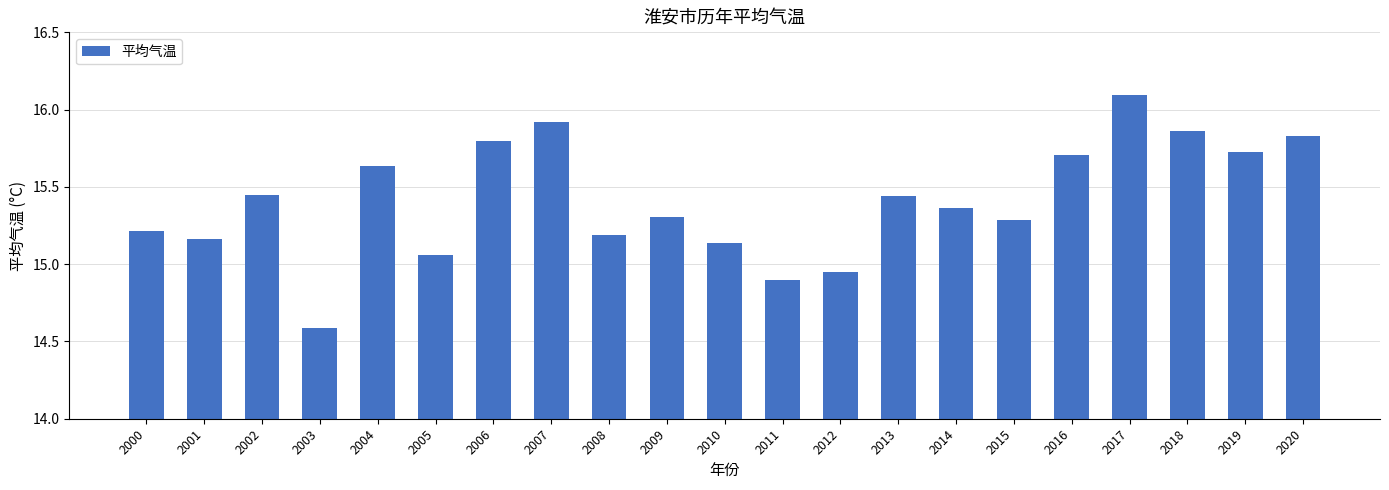

Where does the data first go above 15?

2000